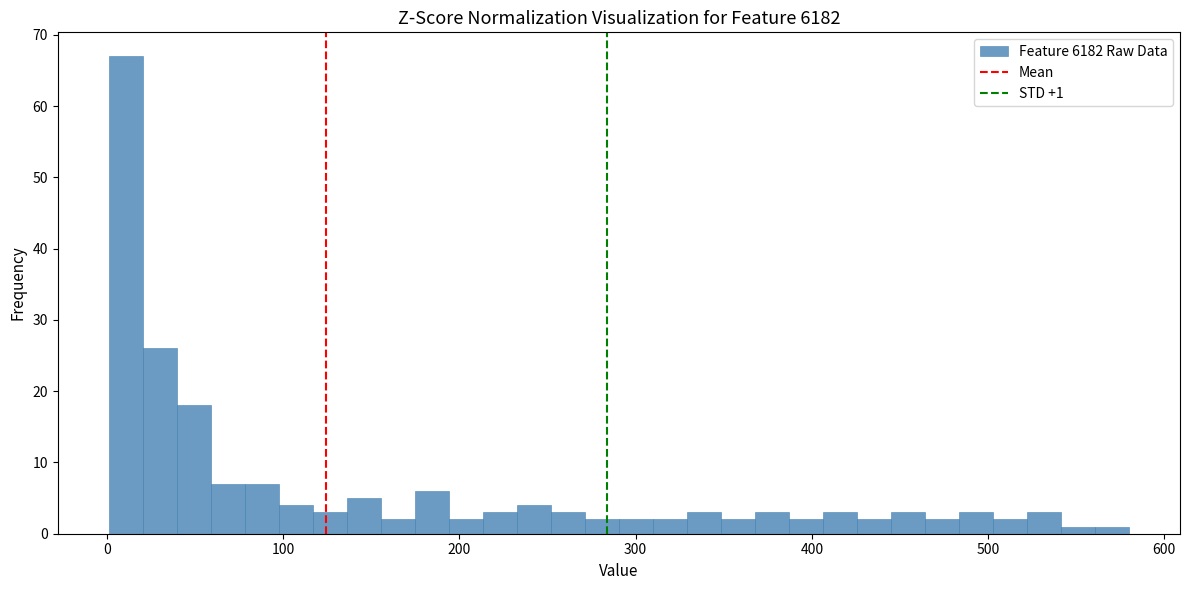

Read against the x-axis, roughly where is the centre of the tallest bar?

10